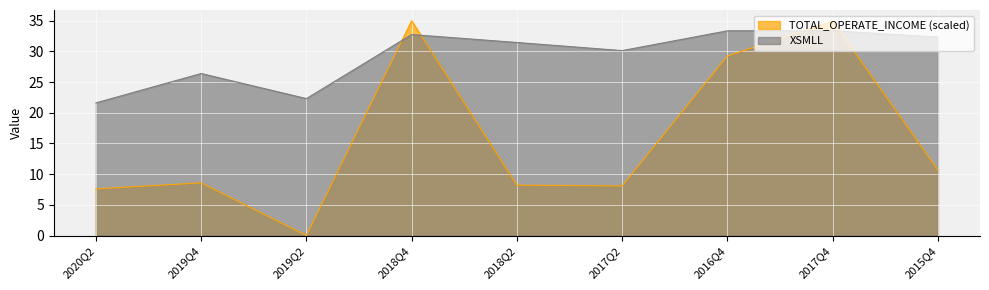

Where is the first local minimum for TOTAL_OPERATE_INCOME?

2019Q2